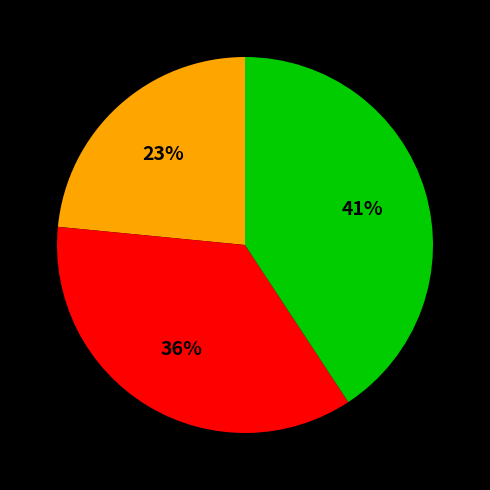

To the nearest percent, what is the average slice percentage?

33%